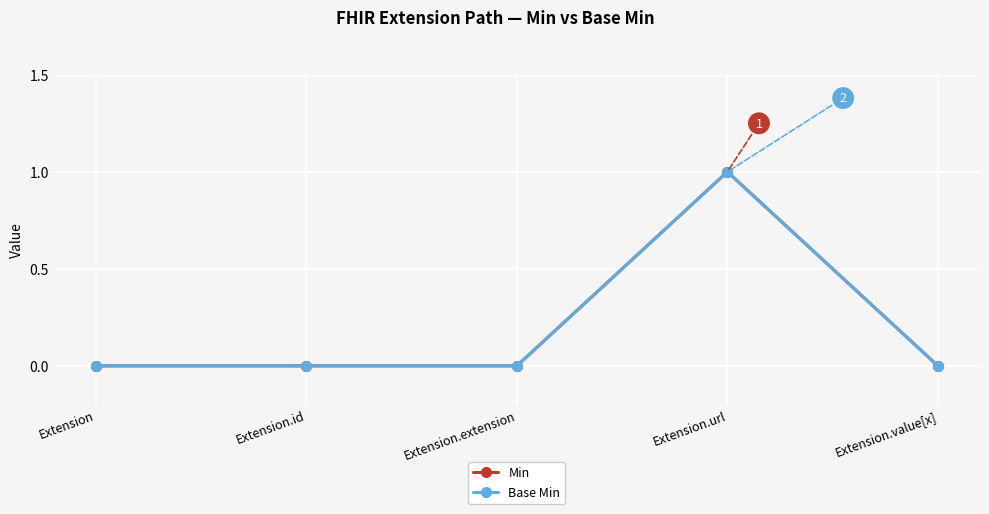

True or false: Base Min and Min cross at least once.

False